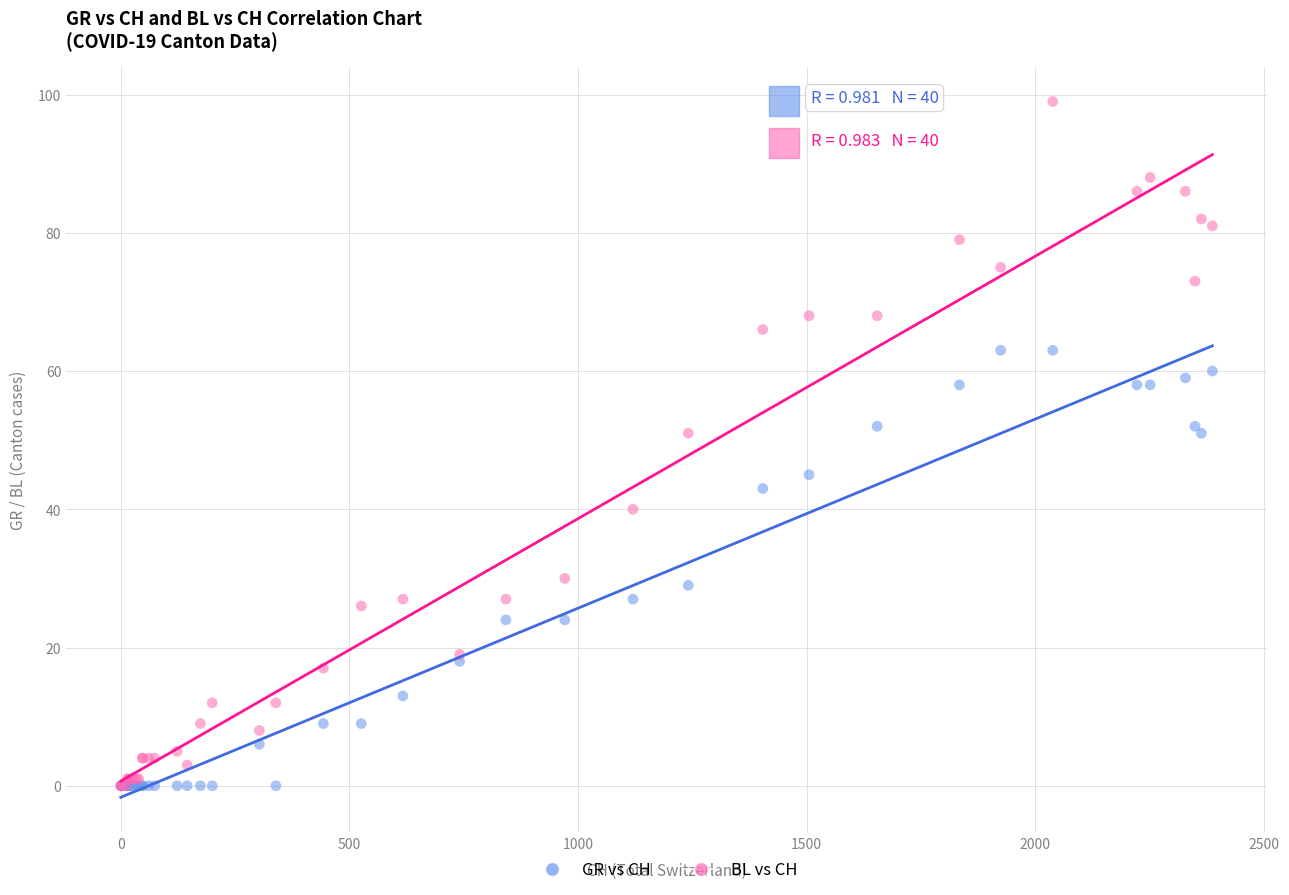

What are all the series names shown in the legend?

GR vs CH, BL vs CH